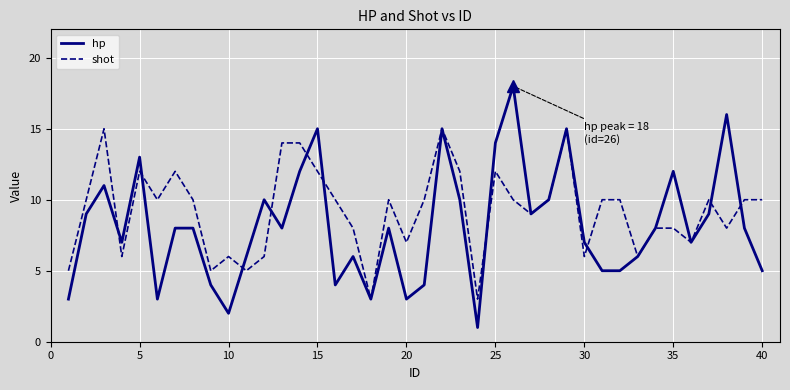

What is the sum of all shot values?

369